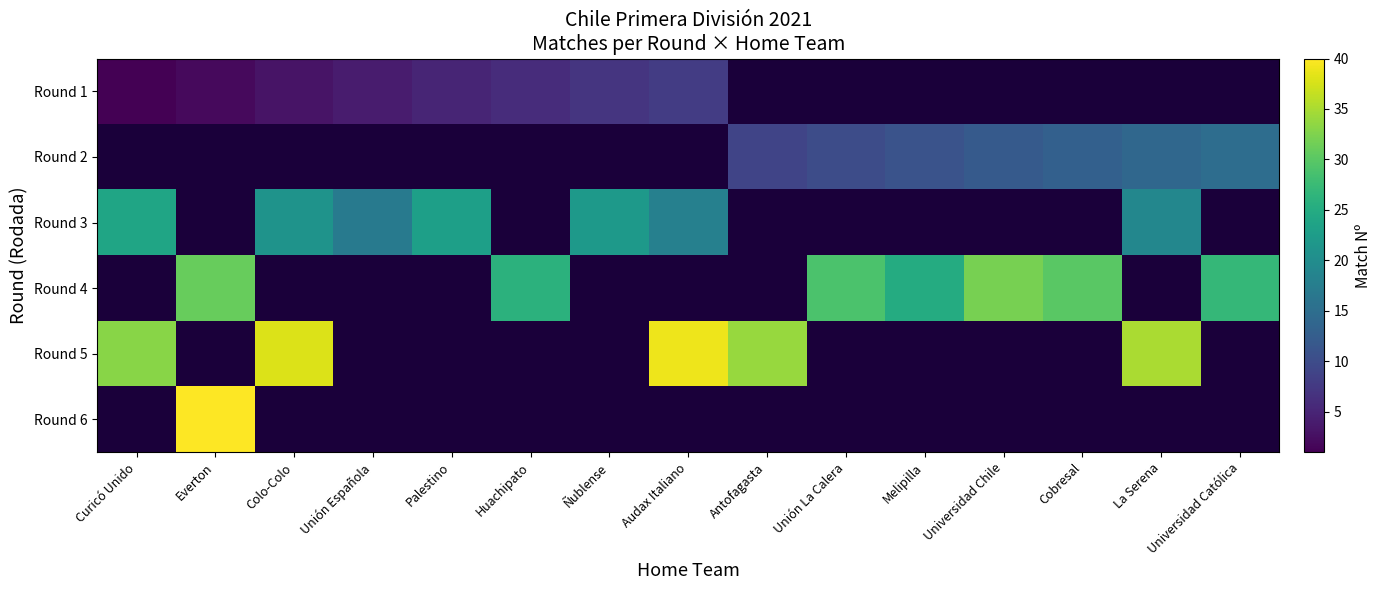

Which series has the widest spread of values?

row_5